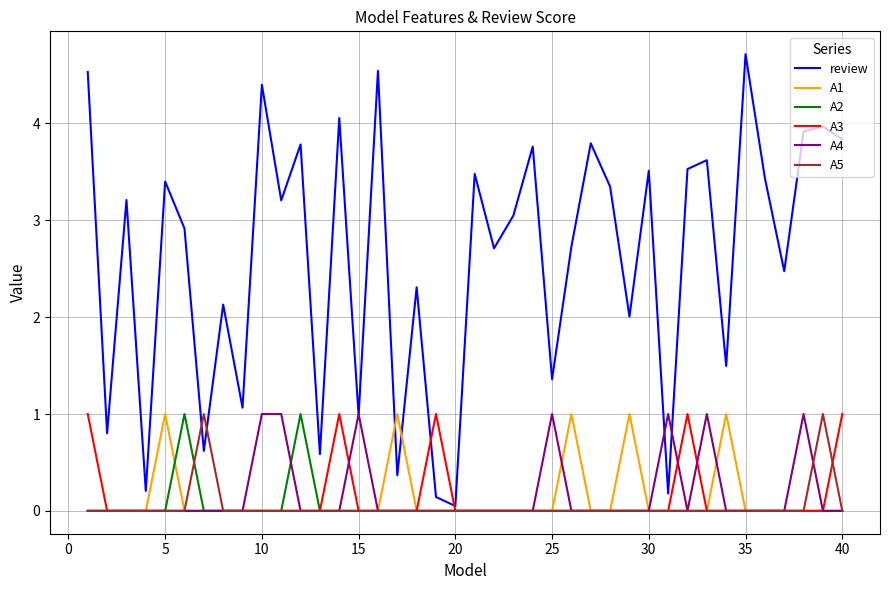

What is the highest value of the review series?

4.7